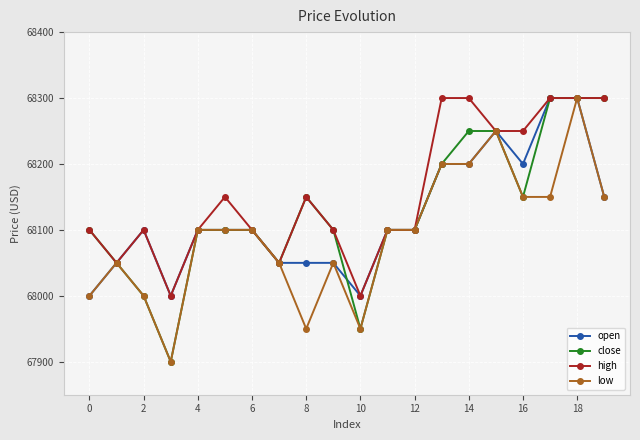

What is the maximum value shown in the chart?

68300